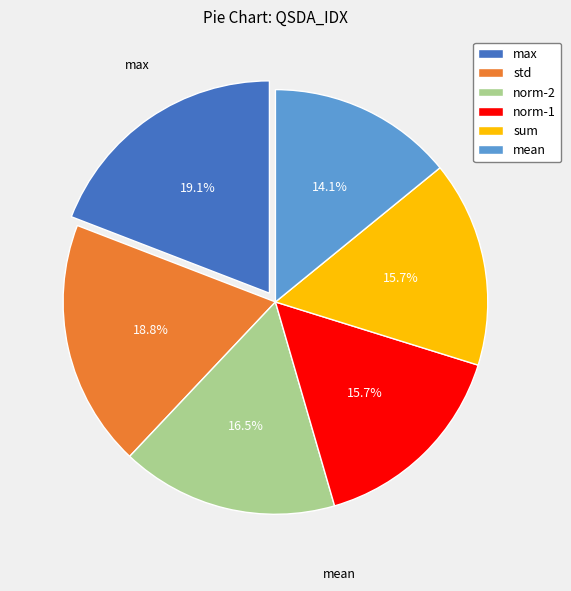

Is norm-2 the majority of the pie?

No